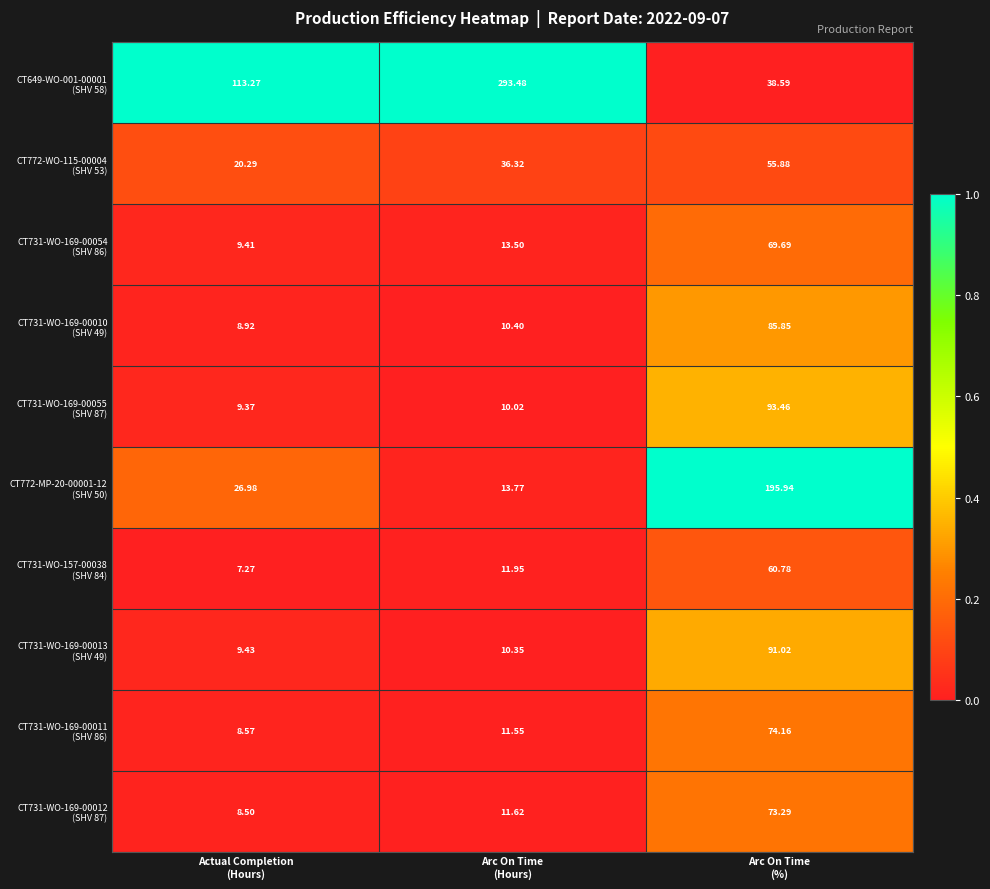

Count the number of categories in the chart.

3